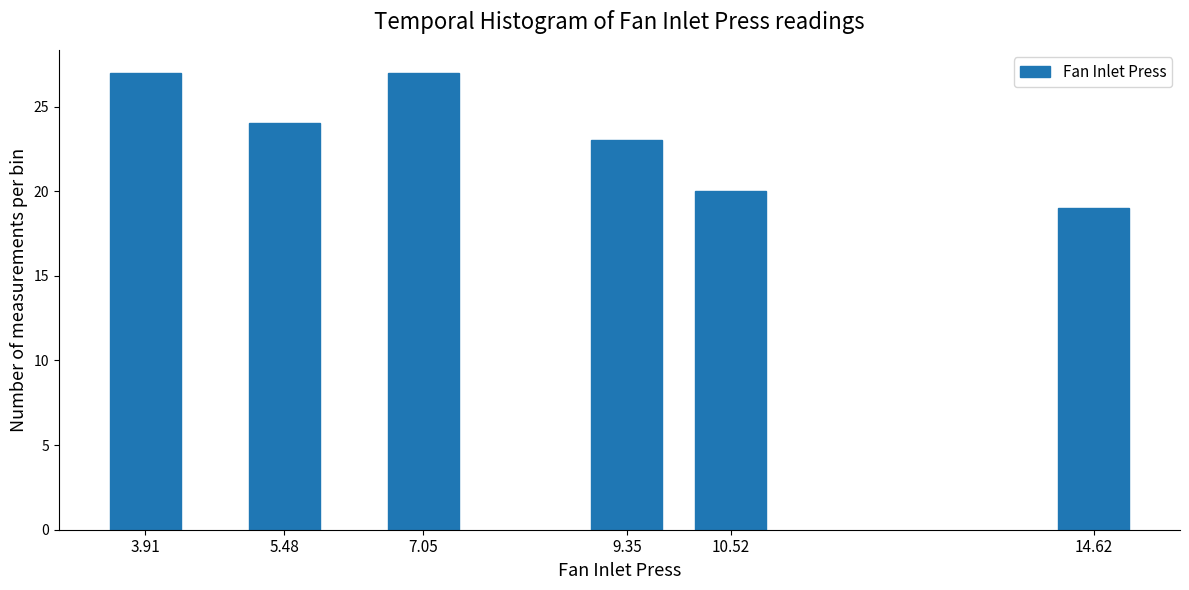

Reading right to left, list all the values displayed in this chart.

19	20	23	27	24	27